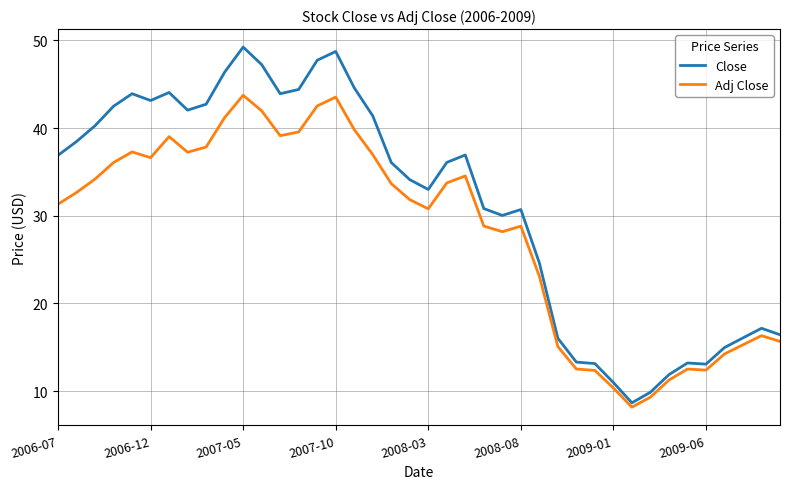

What are all the series names shown in the legend?

Close, Adj Close